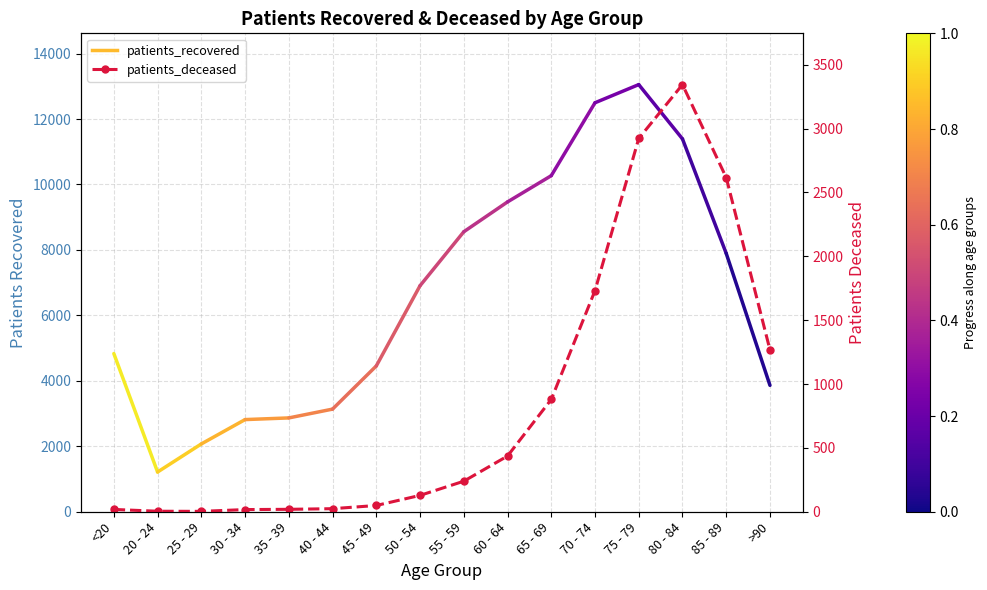

What position from the left is <20?

1